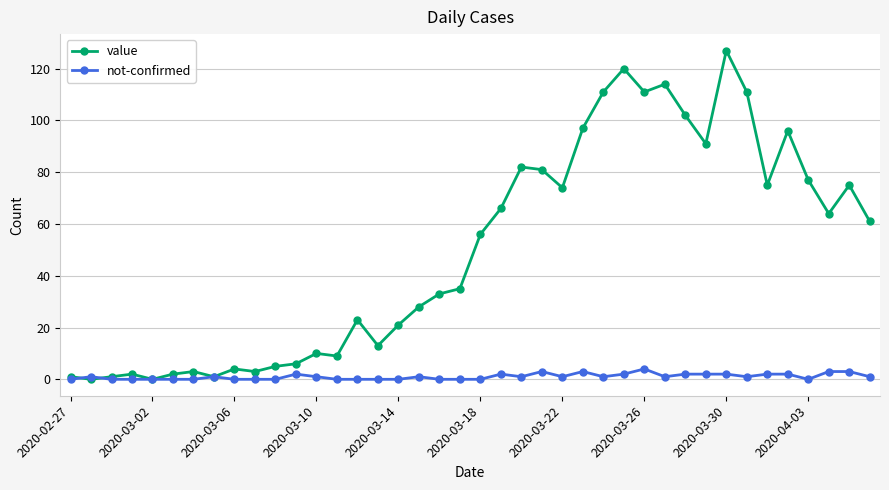

Which series has the largest total across all categories?

value